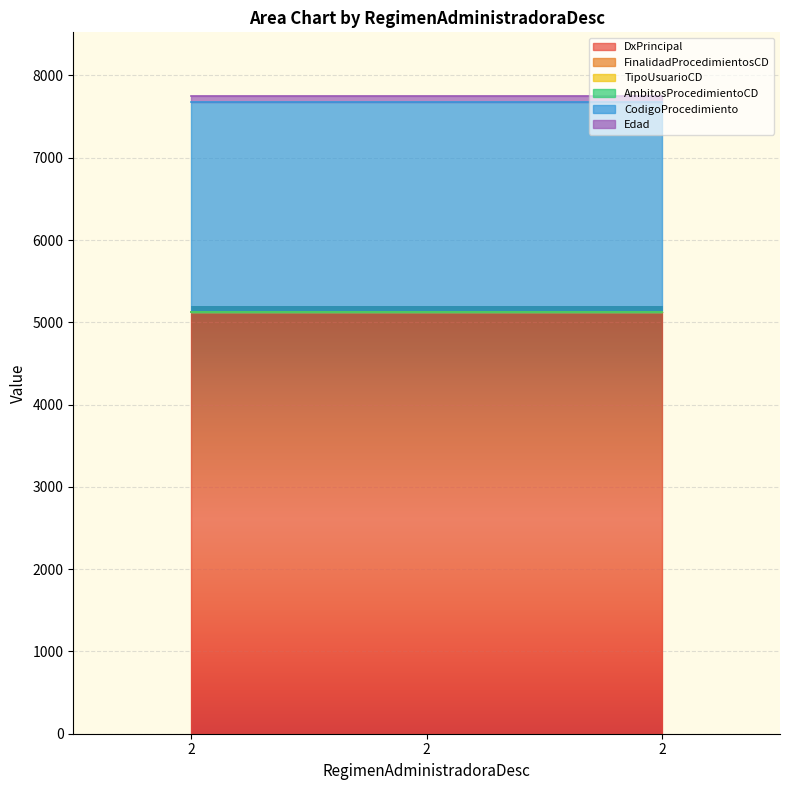

How many lines are shown in the chart?

6